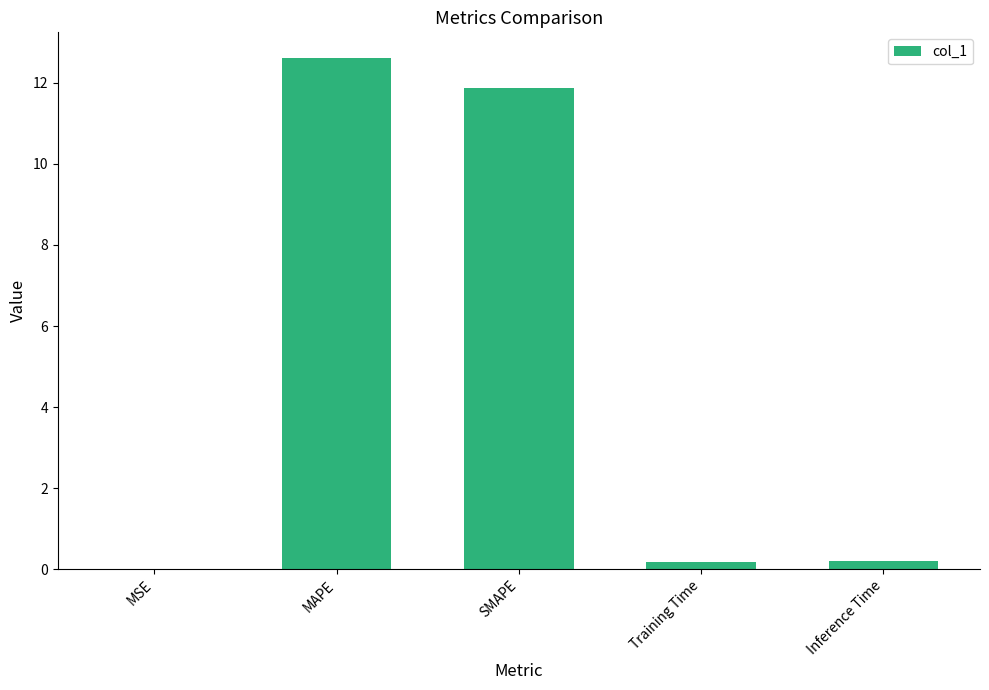

Are the bars horizontal?

No